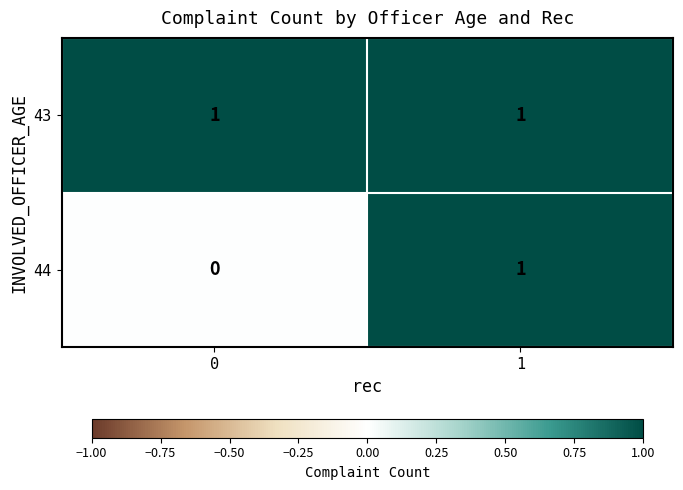

True or false: 43 has a value of 0 at 1.

False